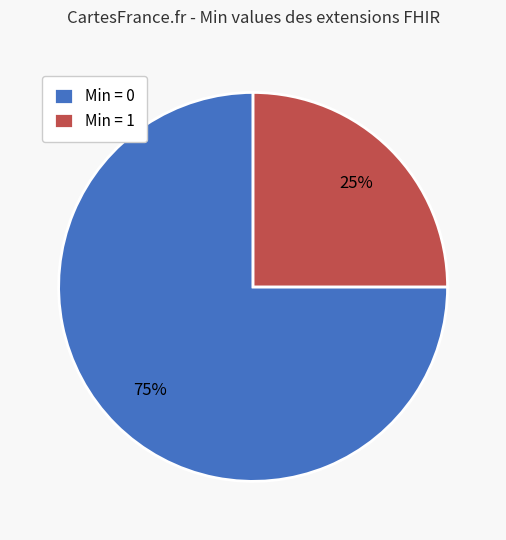

What is the majority slice?

Min = 0